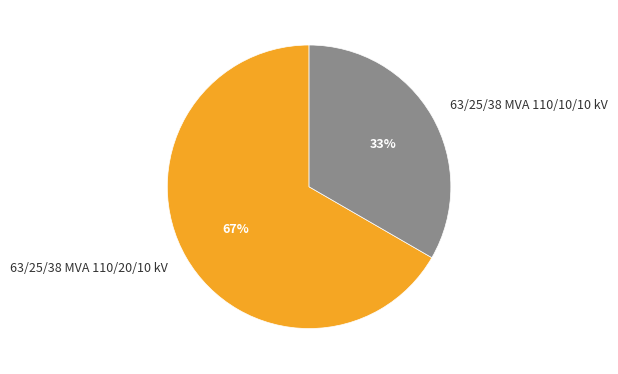

Do 63/25/38 MVA 110/20/10 kV and 63/25/38 MVA 110/10/10 kV together represent more than half of the pie?

Yes